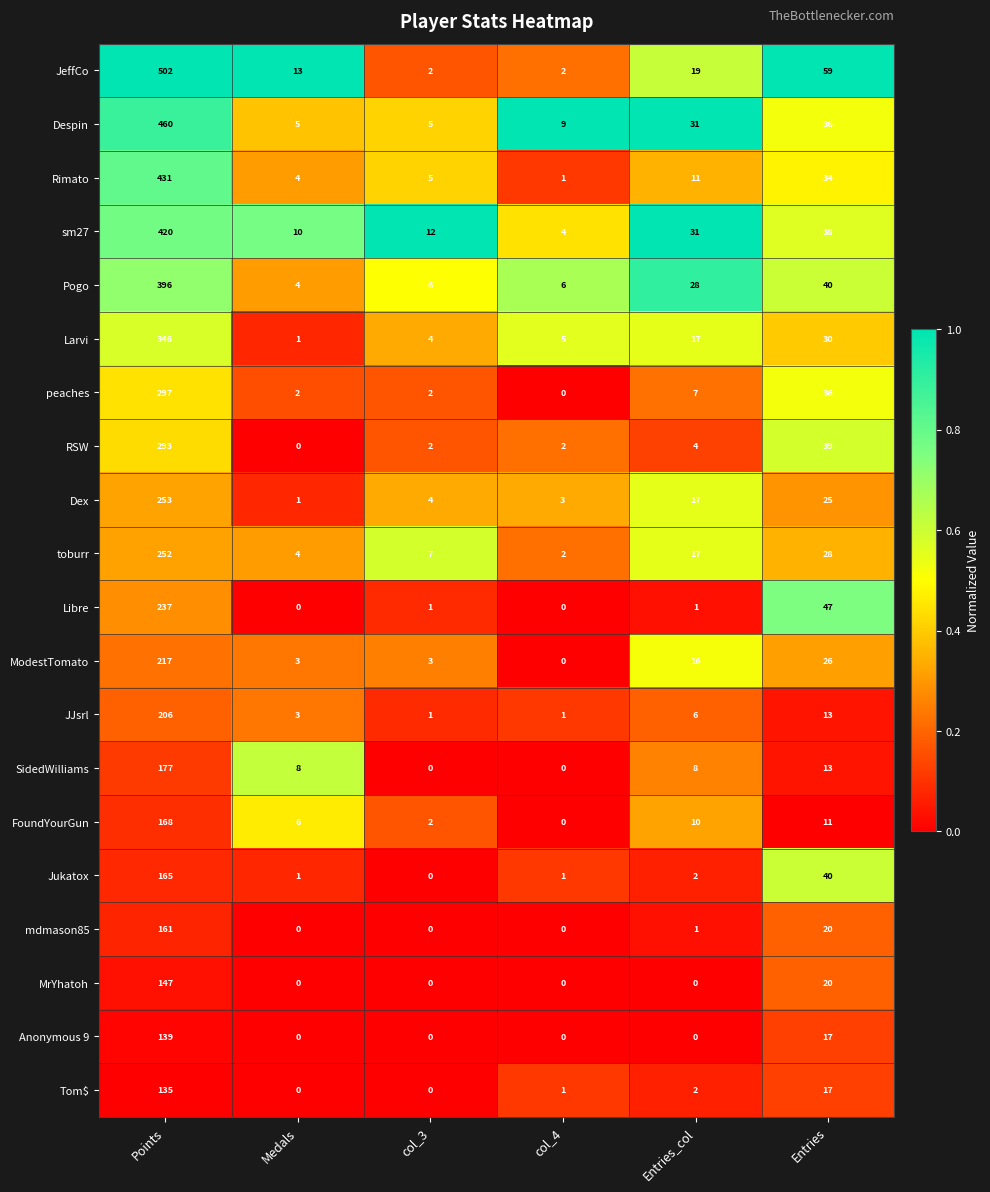

What is the maximum value for toburr?

252